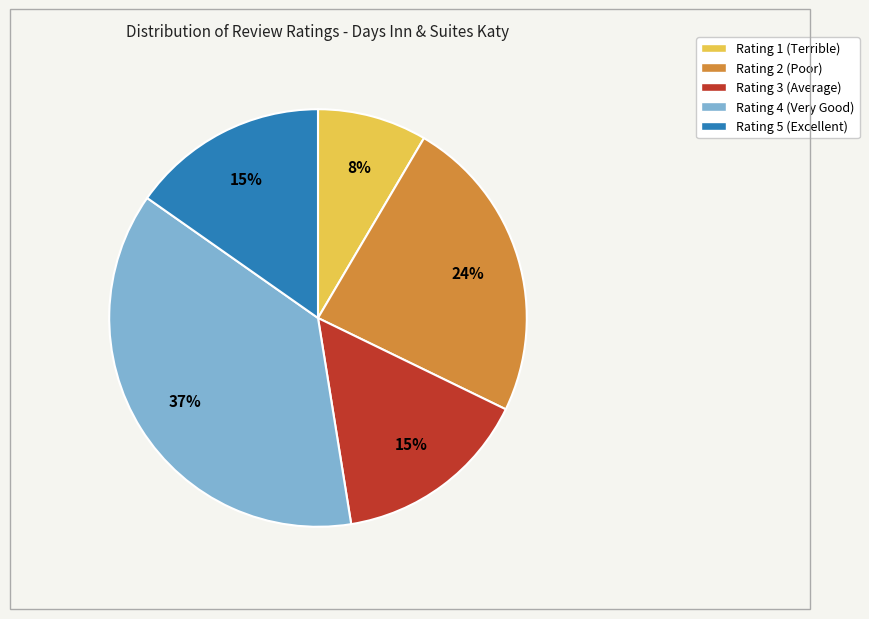

How many slices are in this pie chart?

5